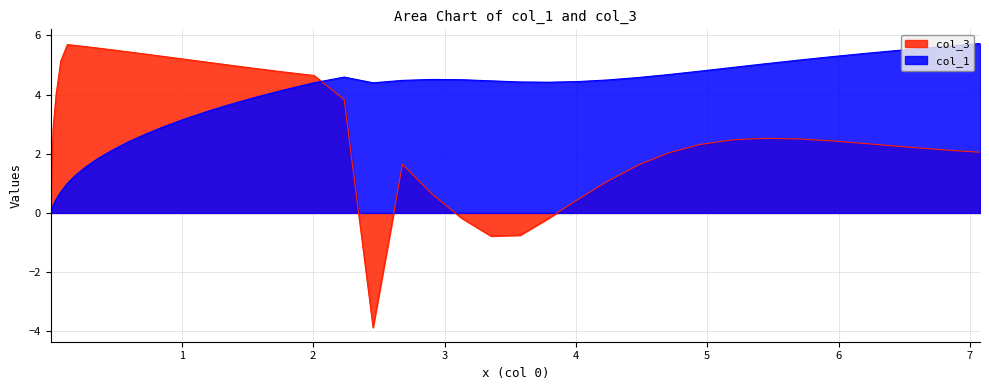

What is the average value of the col_1 series?

3.5